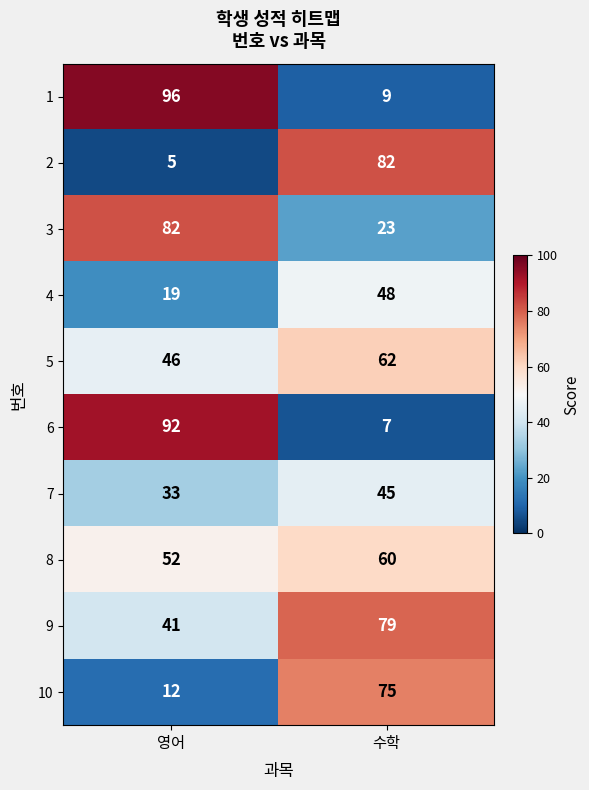

Count the number of data series in this chart.

10